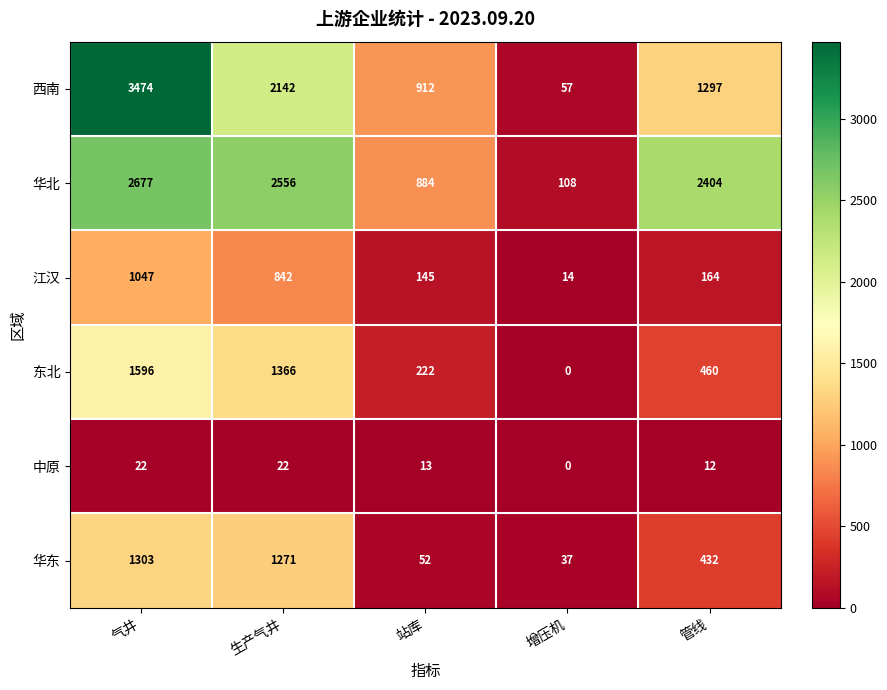

Read the 西南 value at 增压机, to the nearest 100.

100